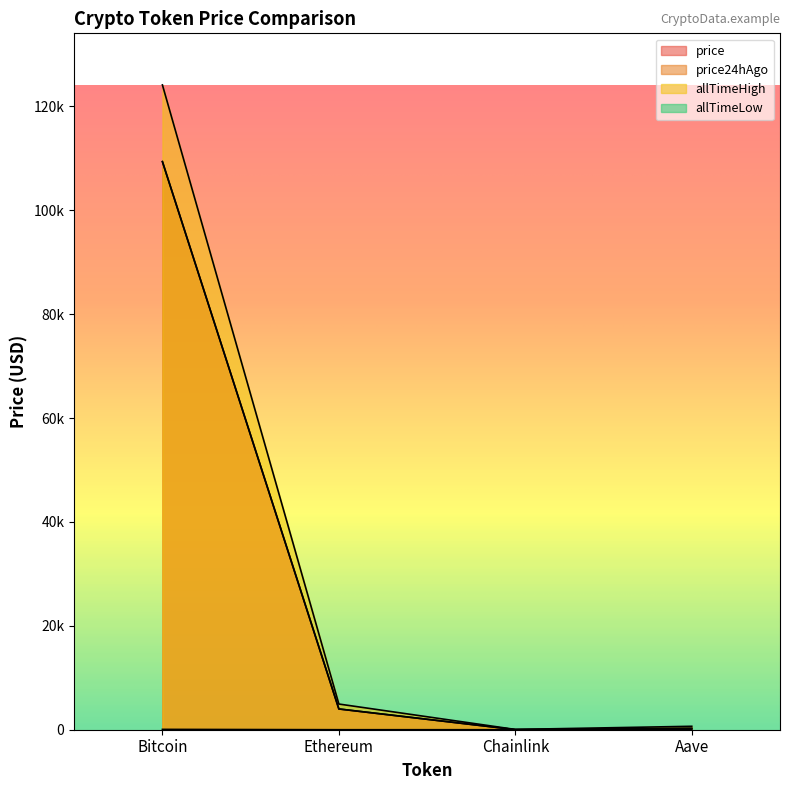

List the series in order of their peak value, lowest first.

allTimeLow, price24hAgo, price, allTimeHigh